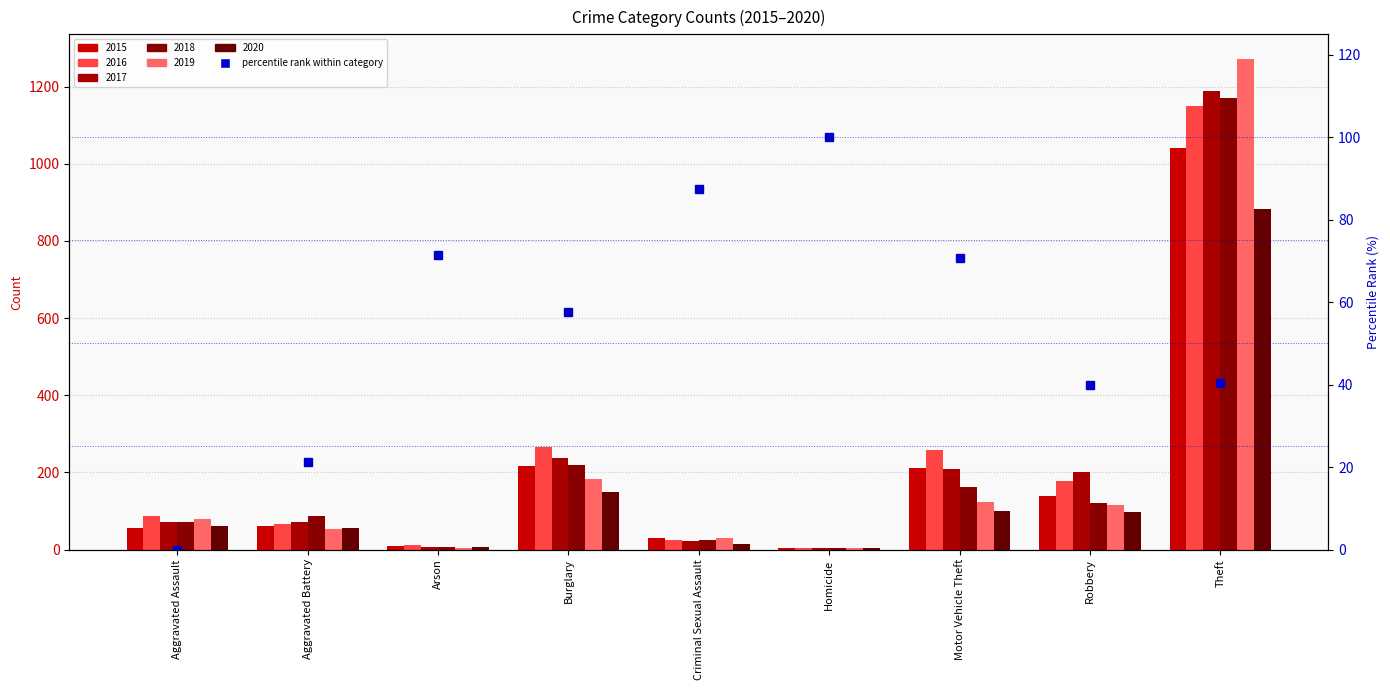

Which category has the lowest value across all series?

Aggravated Assault